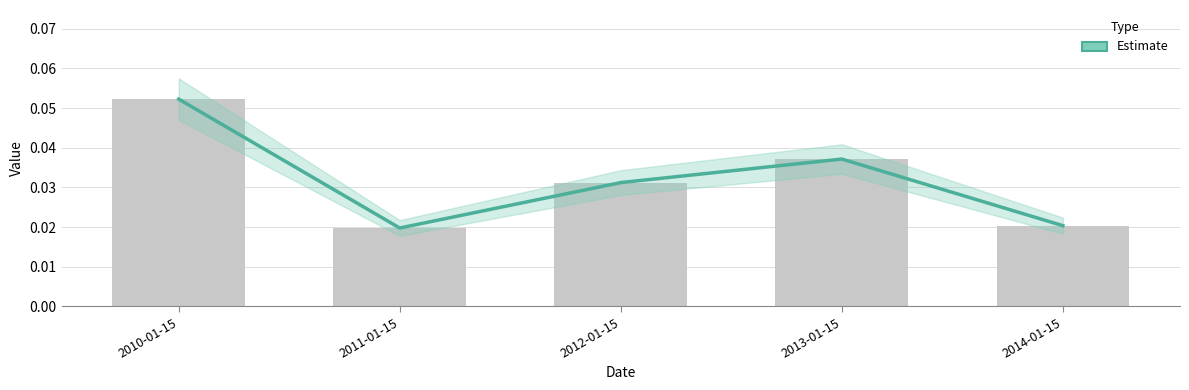

The chart shows a value of 0.0 at 2013-01-15. True or false?

True